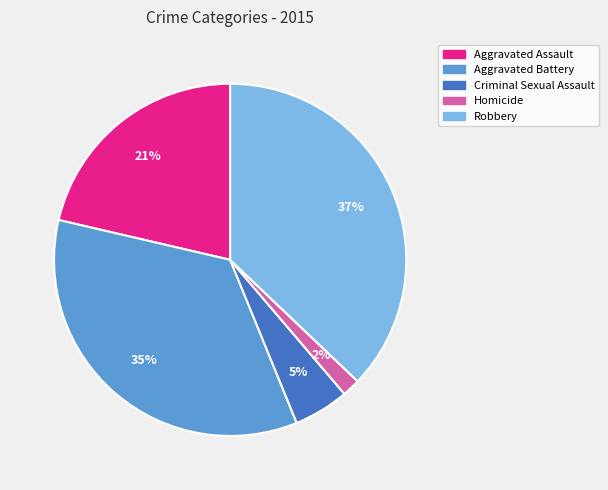

What is the smallest slice in the pie chart?

Homicide